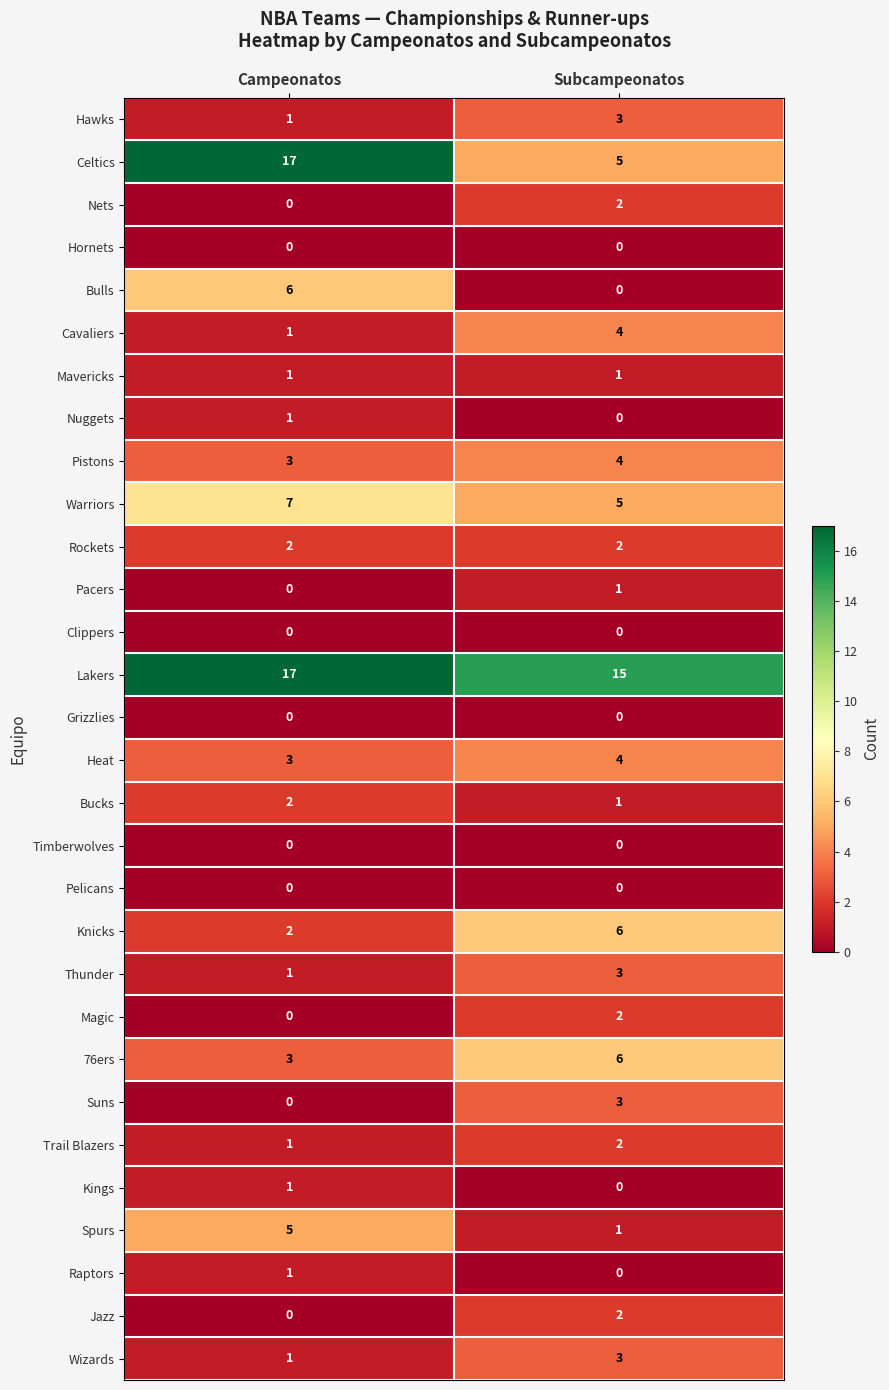

Is it true that Heat equals 3 at Campeonatos?

True